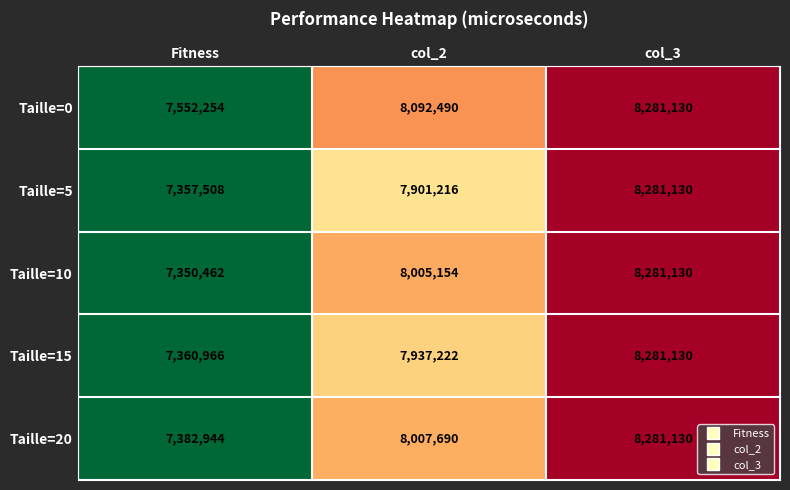

What is the difference between the highest and lowest values at Fitness?

201792